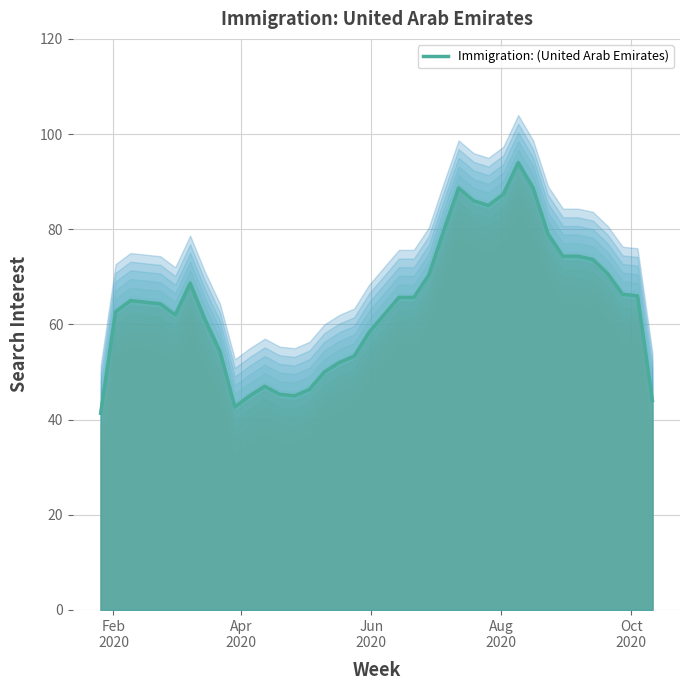

What is the greatest value displayed?

100